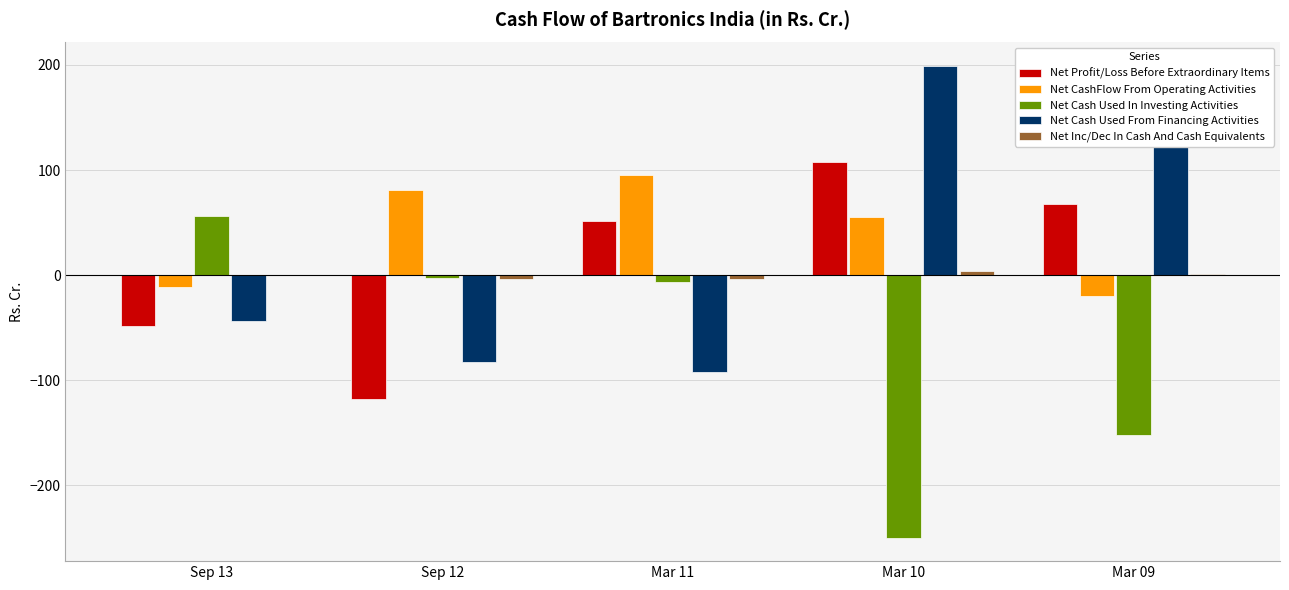

Which series has the largest total across all categories?

Net CashFlow From Operating Activities